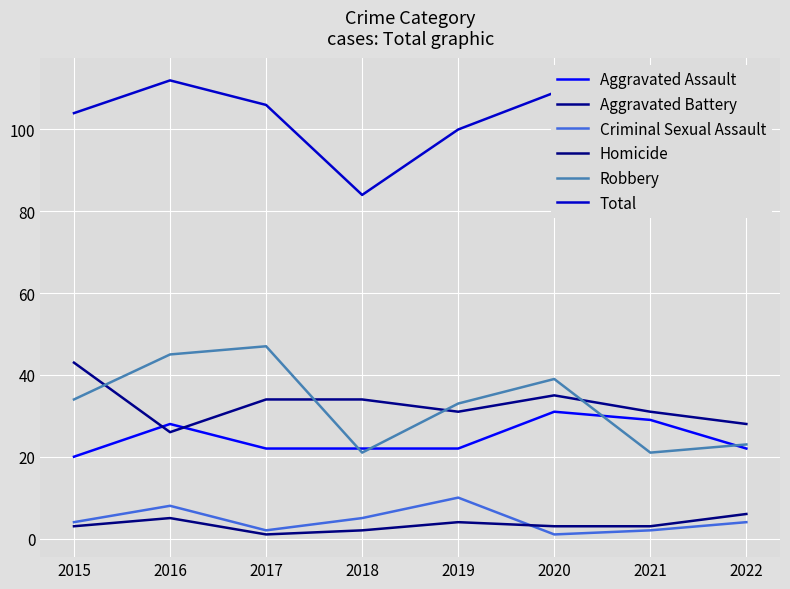

True or false: Aggravated Assault and Robbery cross at least once.

True